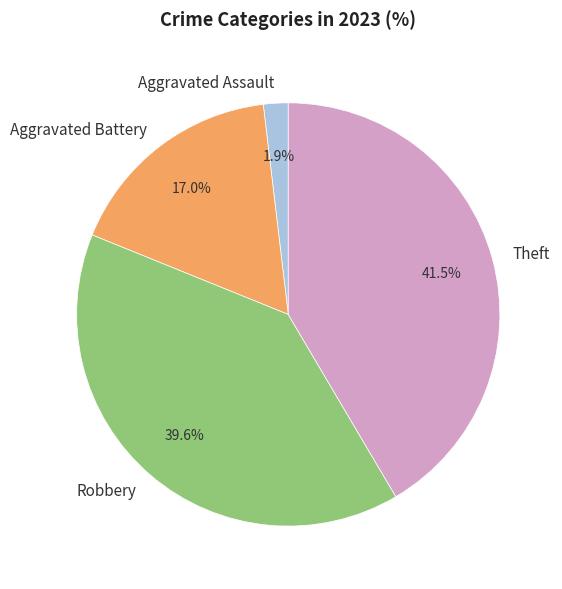

Between Robbery and Aggravated Assault, which is larger?

Robbery